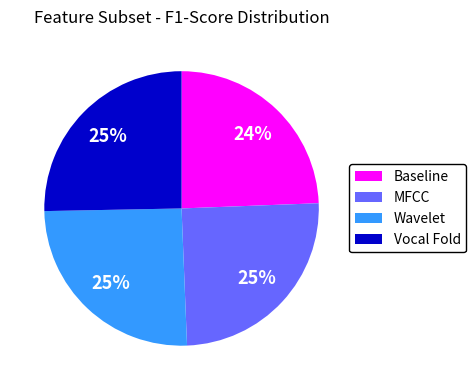

Which has a higher value, Baseline or MFCC?

MFCC